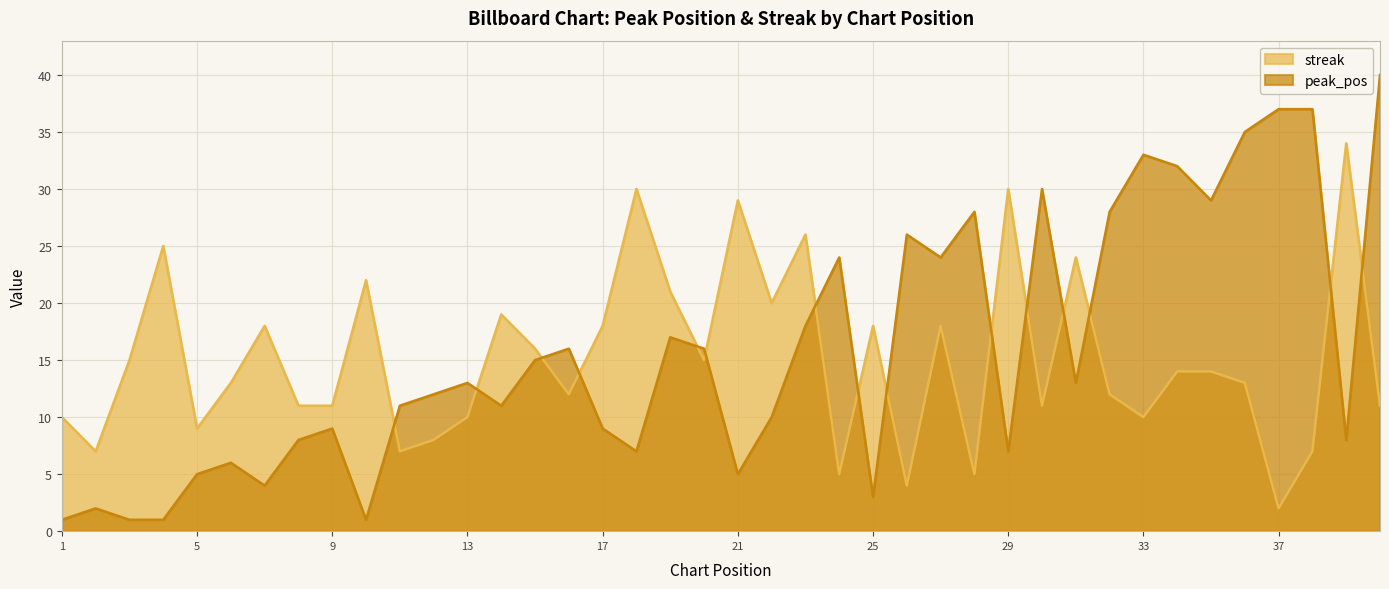

Which label corresponds to the largest value in the chart?

40